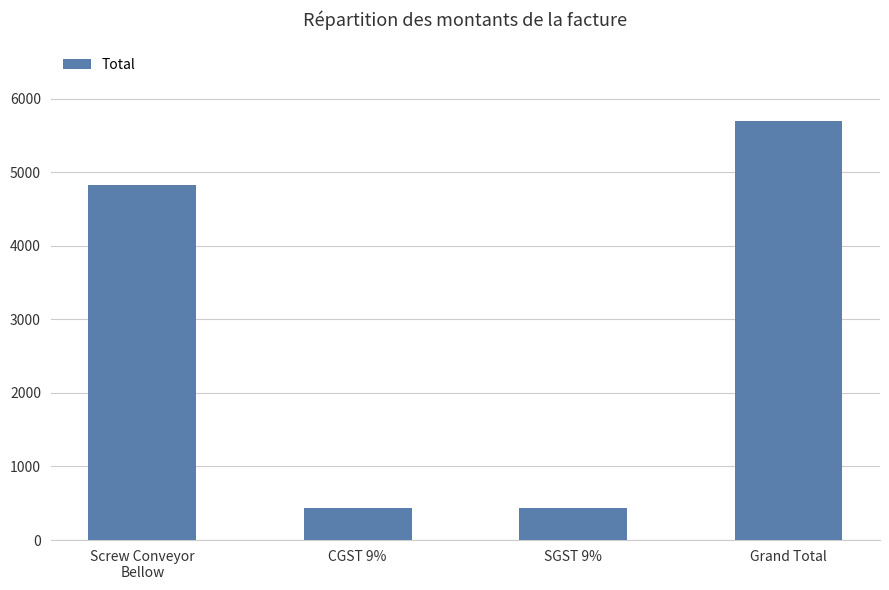

Reading left to right, what are all the values shown in this chart?

4831.0	434.8	434.8	5700.6